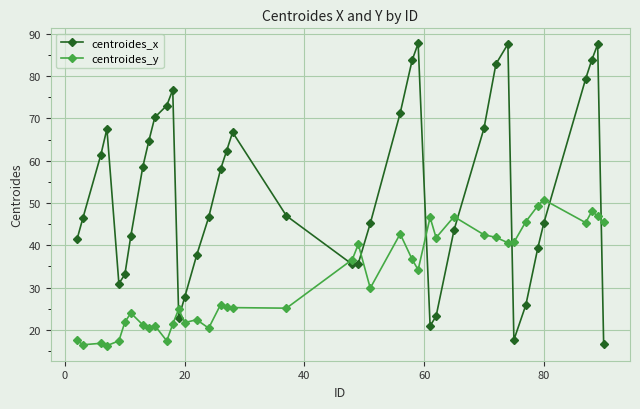

Which series has the largest total across all categories?

centroides_x